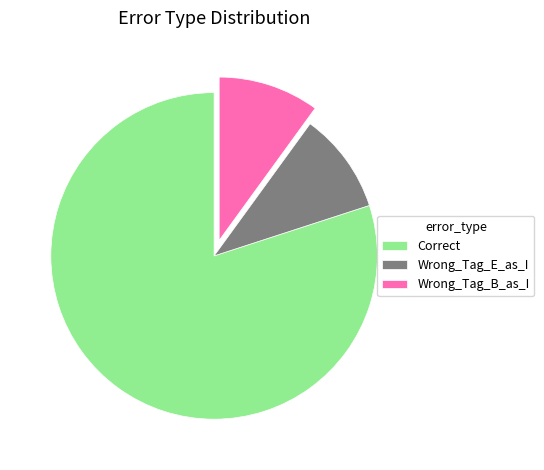

How many segments does this pie chart have?

3